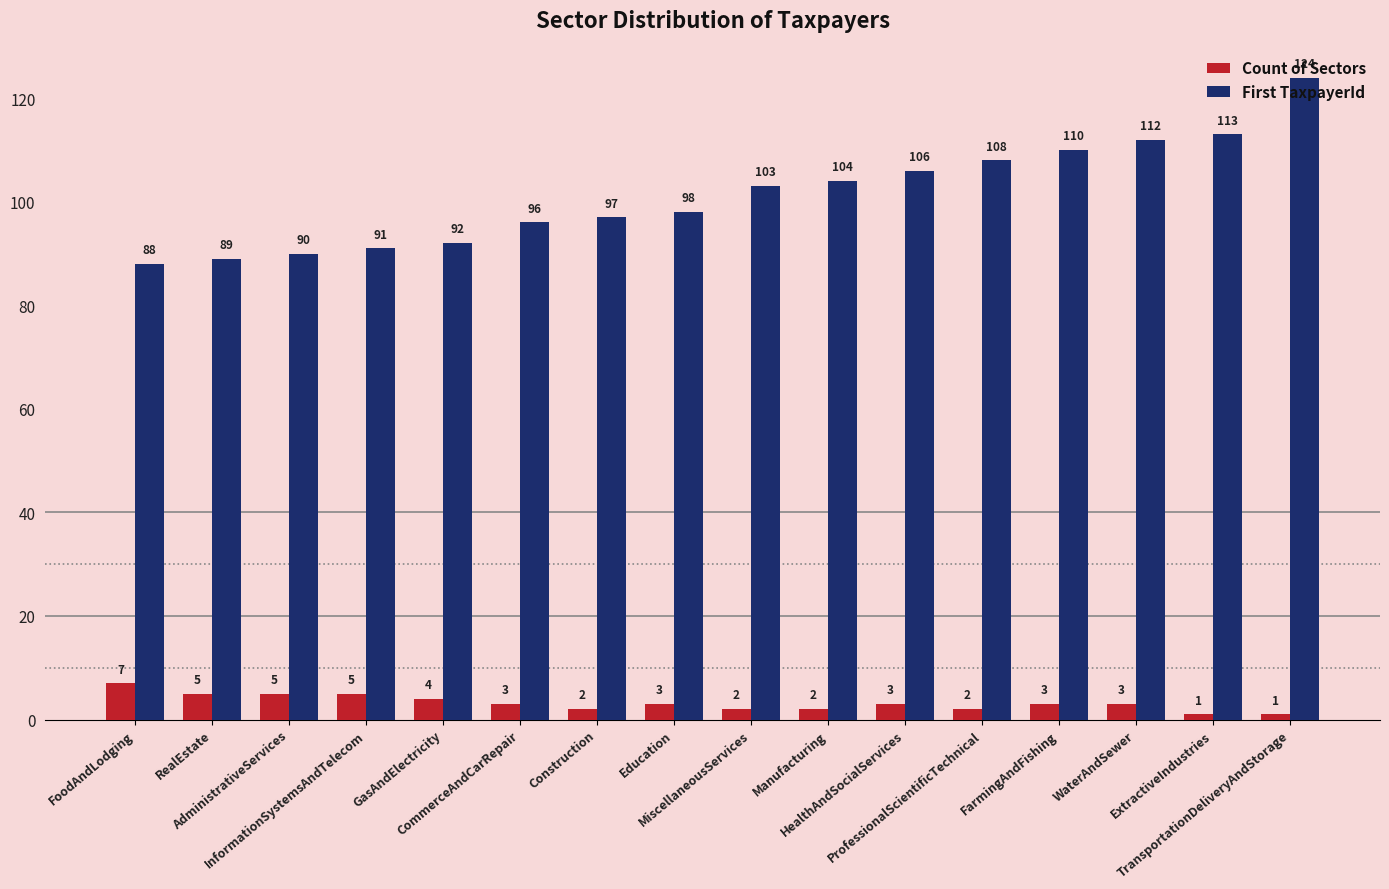

How many bars are there in each group?

2